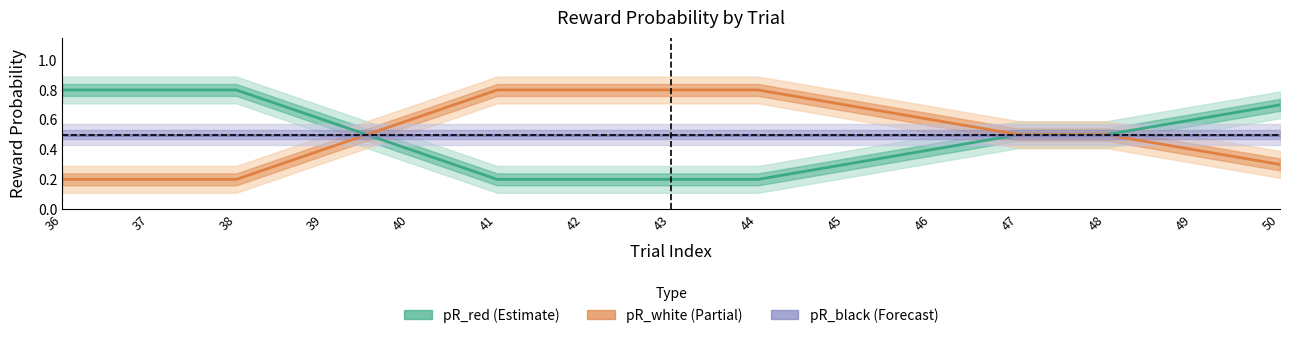

Rank the series at 45 from lowest to highest value.

pR_red, pR_black, pR_white